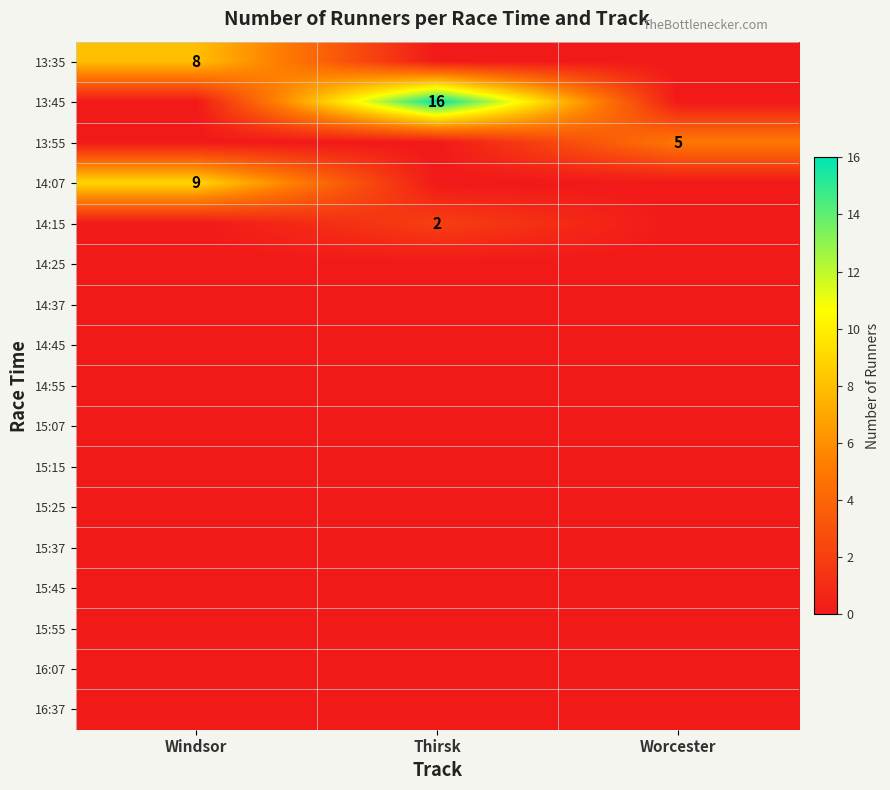

The 13:55 series shows 1 at Worcester. True or false?

False